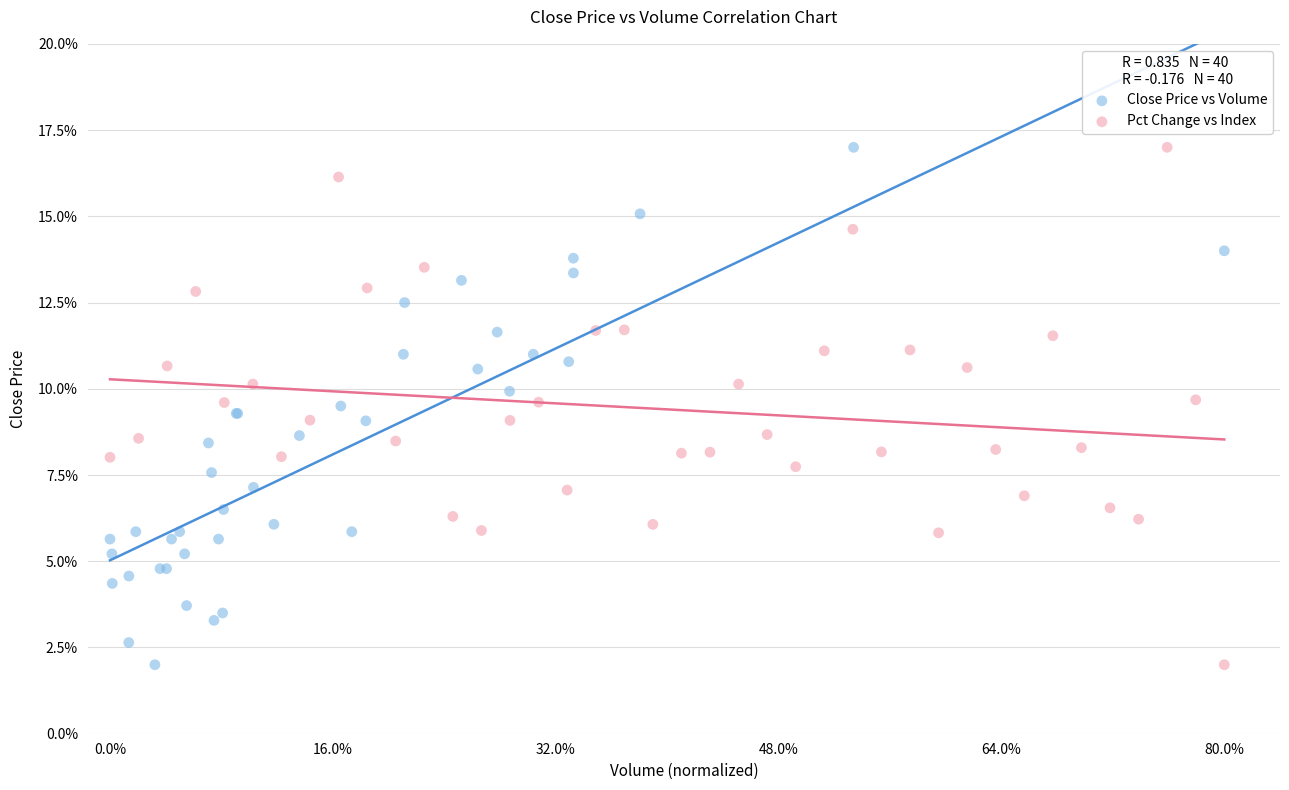

What are all the series names shown in the legend?

Close Price vs Volume, Pct Change vs Index